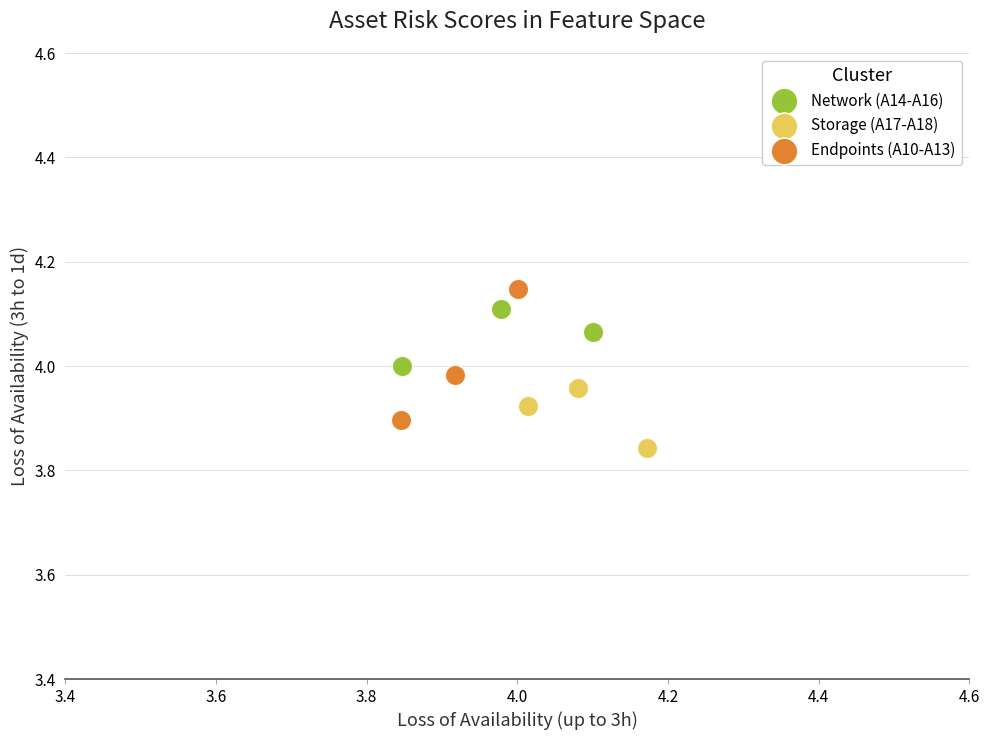

What are all the series names shown in the legend?

Network (A14-A16), Storage (A17-A18), Endpoints (A10-A13)